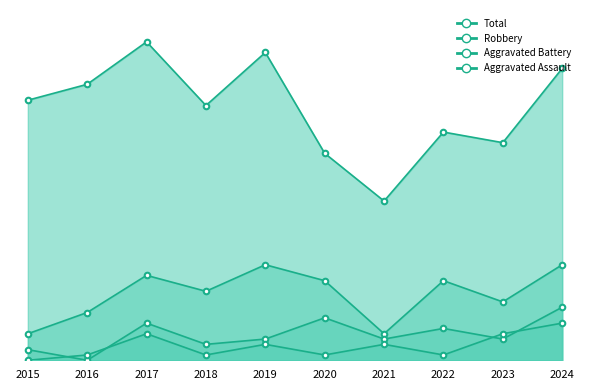

Reading left to right, what are all the values shown in this chart?

Robbery: 5	9	16	13	18	15	5	15	11	18
Aggravated Assault: 0	1	5	1	3	1	3	1	5	7
Aggravated Battery: 2	0	7	3	4	8	4	6	4	10
Total: 49	52	60	48	58	39	30	43	41	55